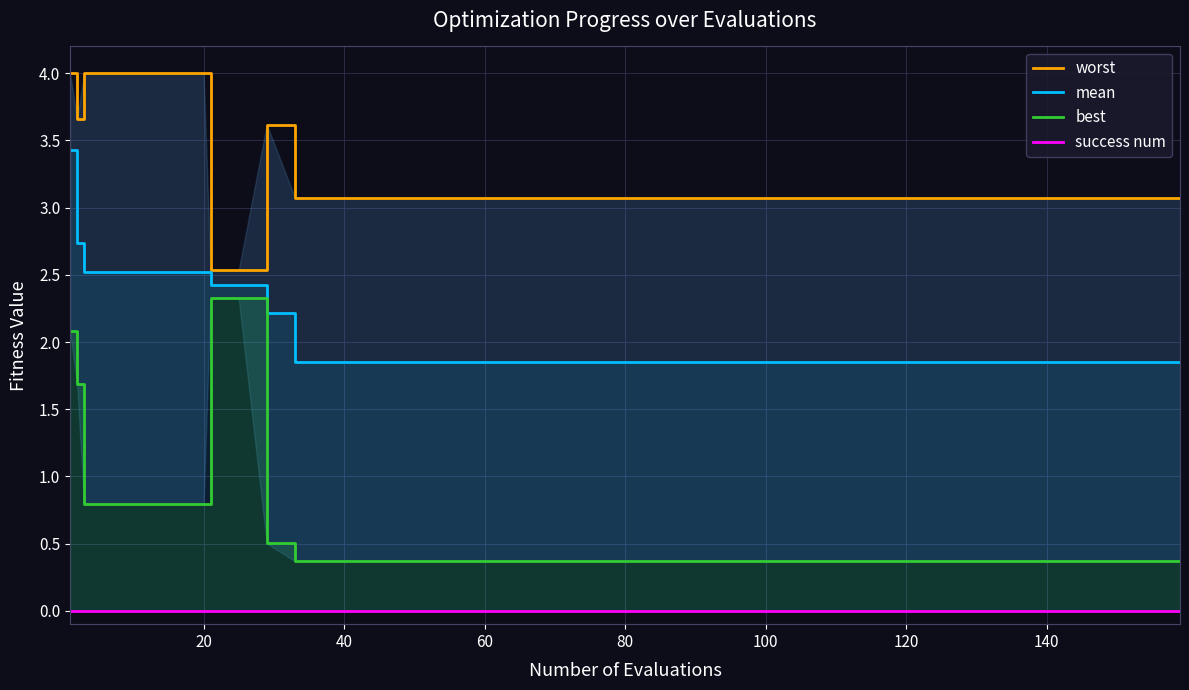

True or false: worst and best cross at least once.

False